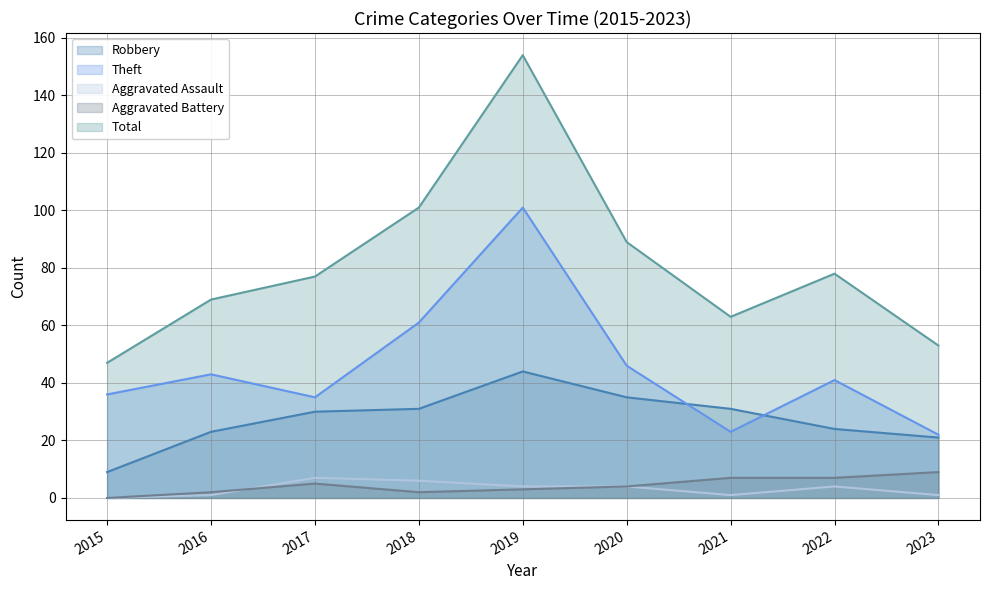

The value of Theft at 2023 is 22. True or false?

True